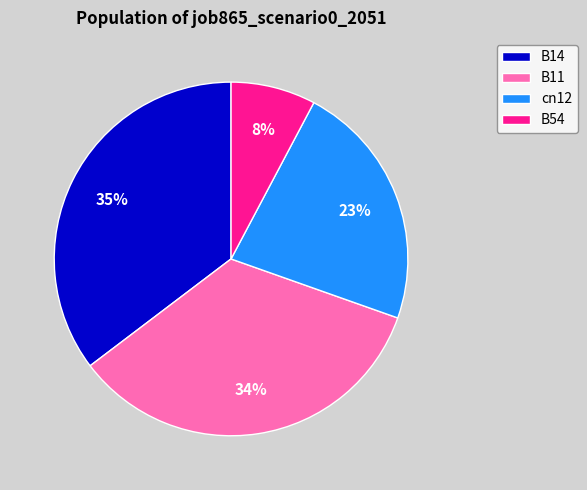

Is there any slice that represents more than half of the pie?

No